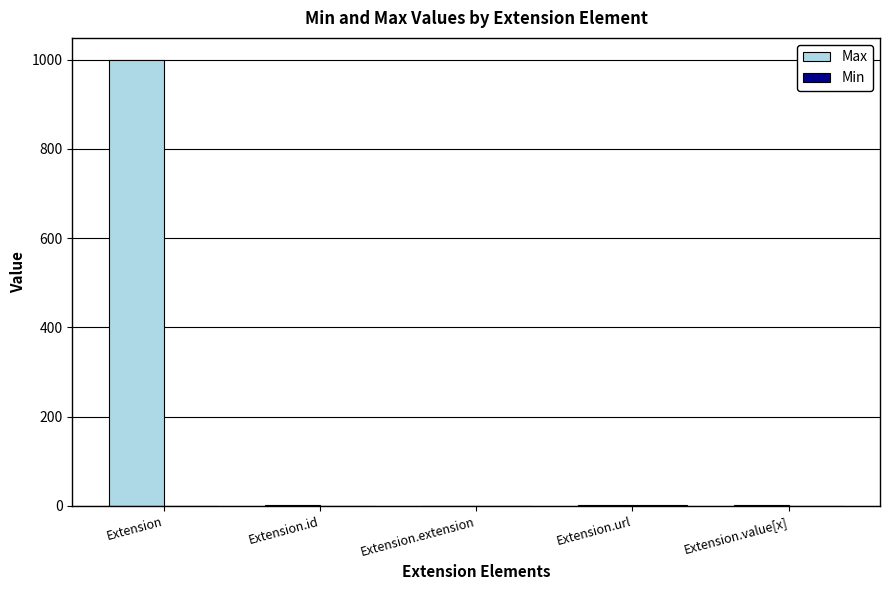

Which category has the highest value across all series?

Extension